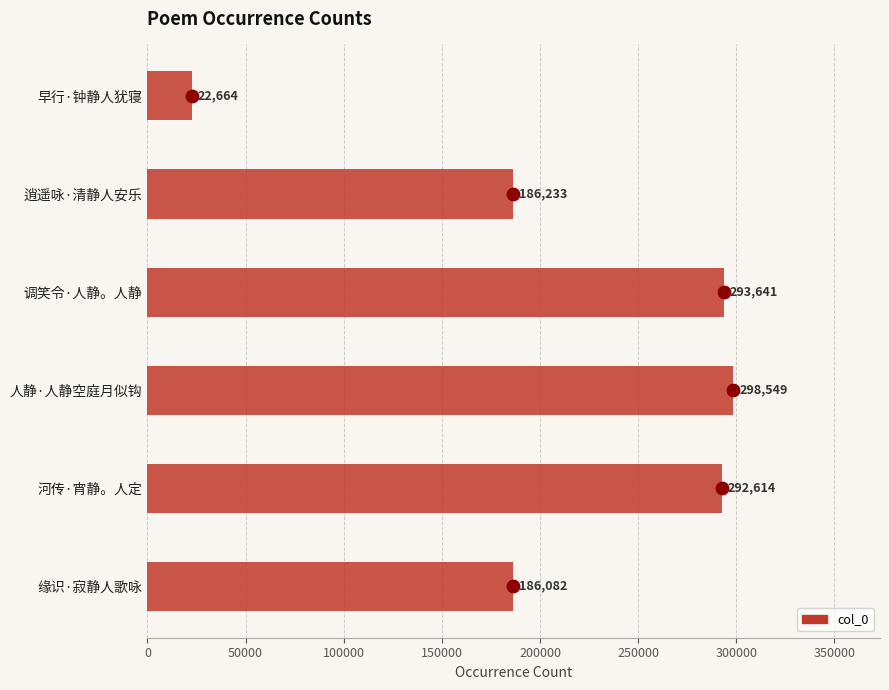

Between 人静·人静空庭月似钩 and 调笑令·人静。人静, which is larger?

人静·人静空庭月似钩